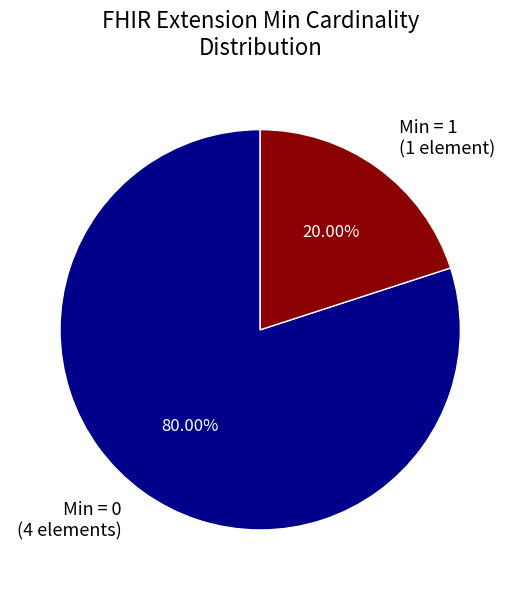

What is the majority slice?

Min = 0 (4 elements)